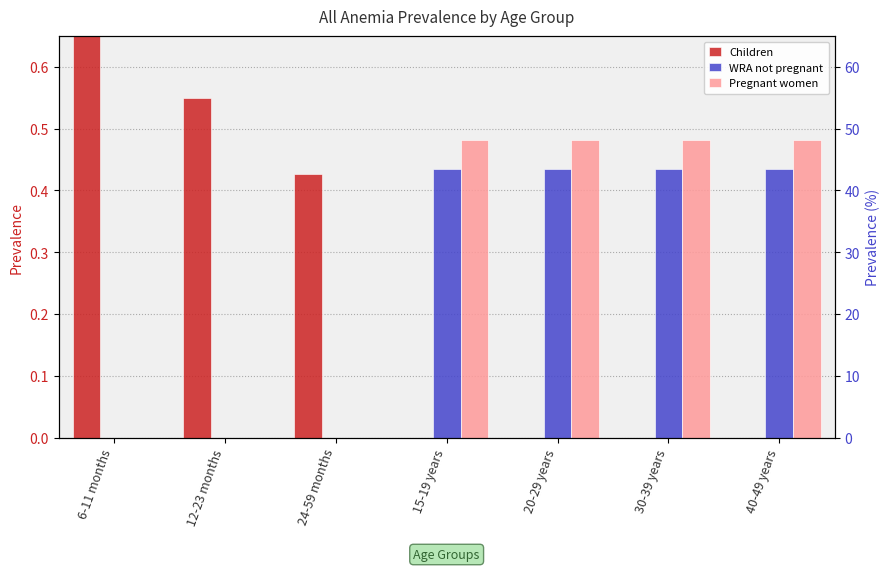

Are the bars grouped side by side (vs. stacked)?

Yes